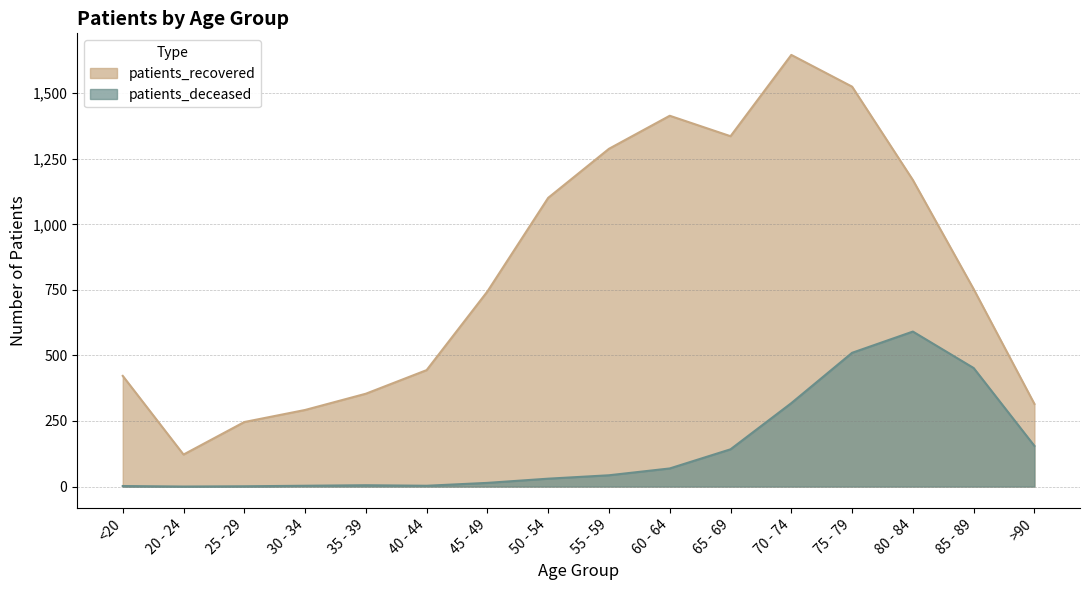

True or false: patients_recovered and patients_deceased cross at least once.

False